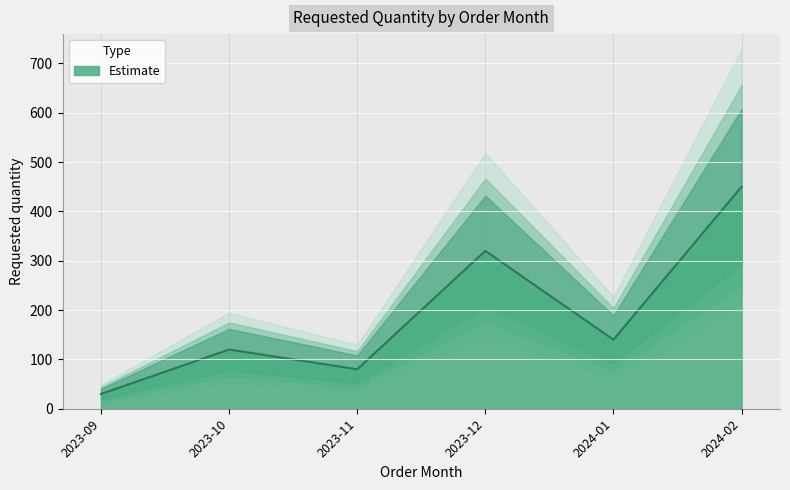

Reading left to right, transcribe all the data shown in this chart.

2023-09=30	2023-10=120	2023-11=80	2023-12=320	2024-01=140	2024-02=450